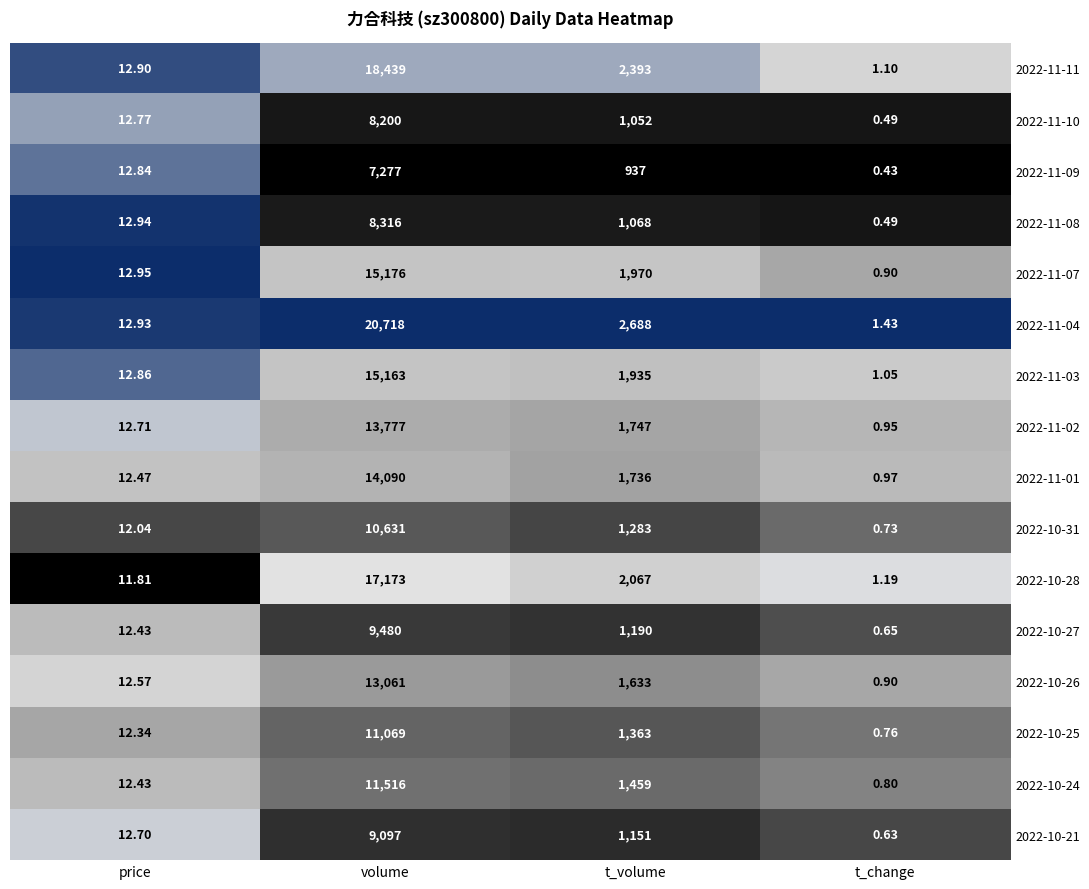

At volume, list the series in order from largest to smallest.

2022-11-04, 2022-11-11, 2022-10-28, 2022-11-07, 2022-11-03, 2022-11-01, 2022-11-02, 2022-10-26, 2022-10-24, 2022-10-25, 2022-10-31, 2022-10-27, 2022-10-21, 2022-11-08, 2022-11-10, 2022-11-09